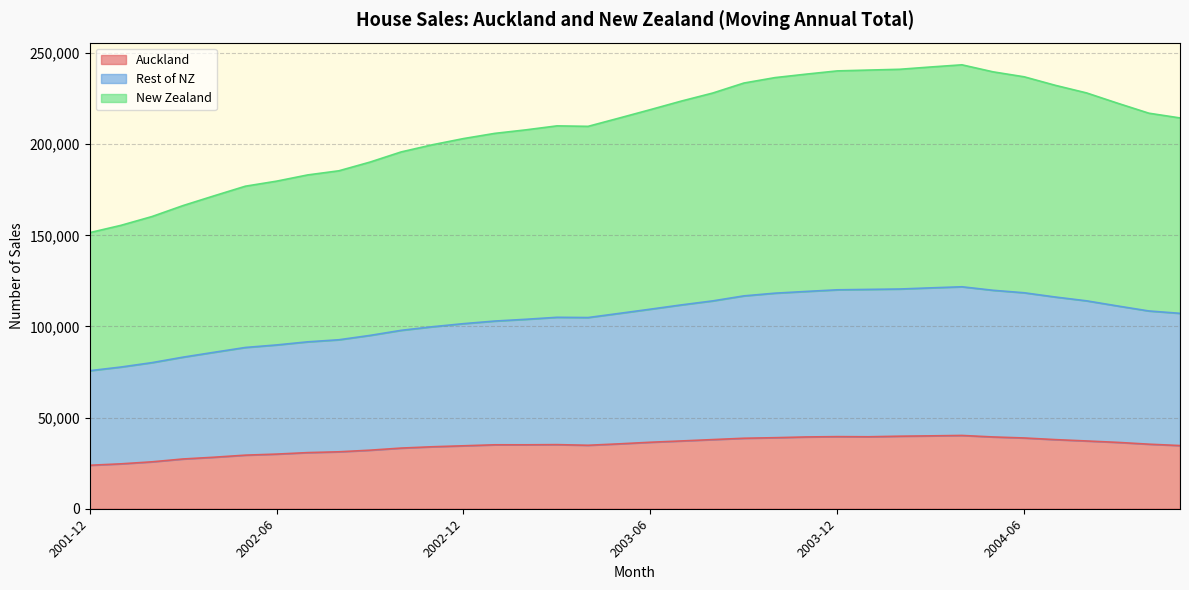

What is the average value of the New Zealand series?

209593